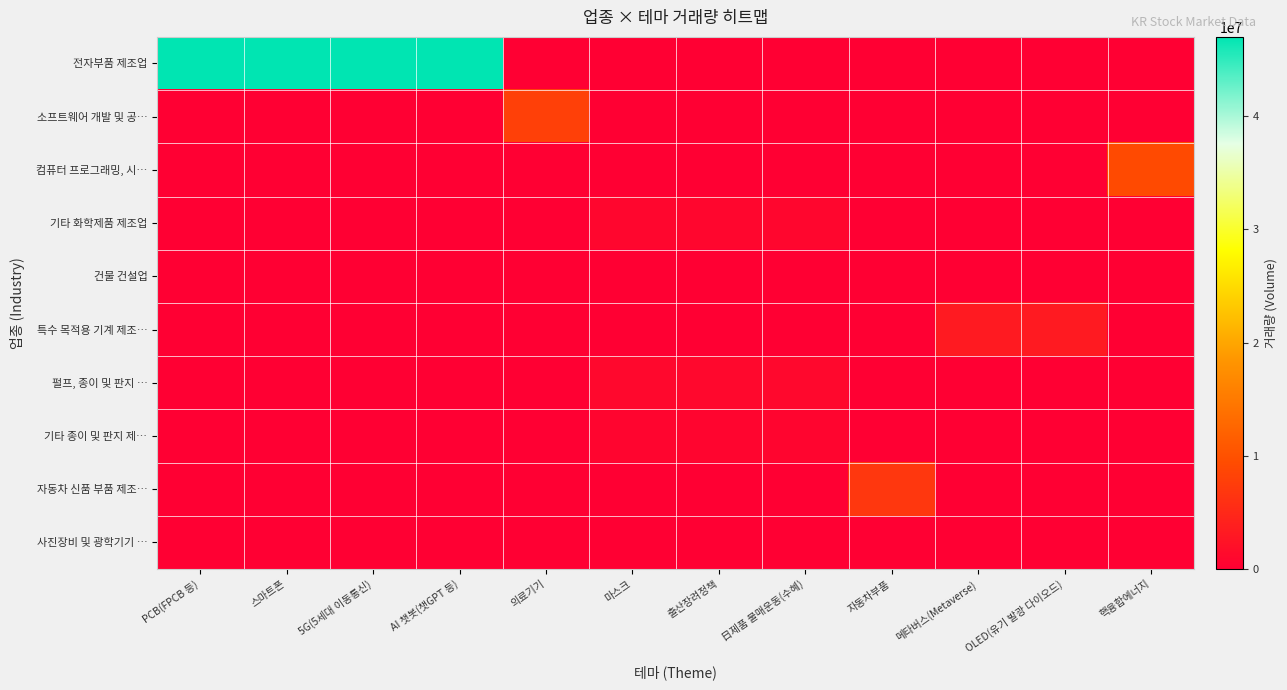

What is the greatest value displayed?

46983072